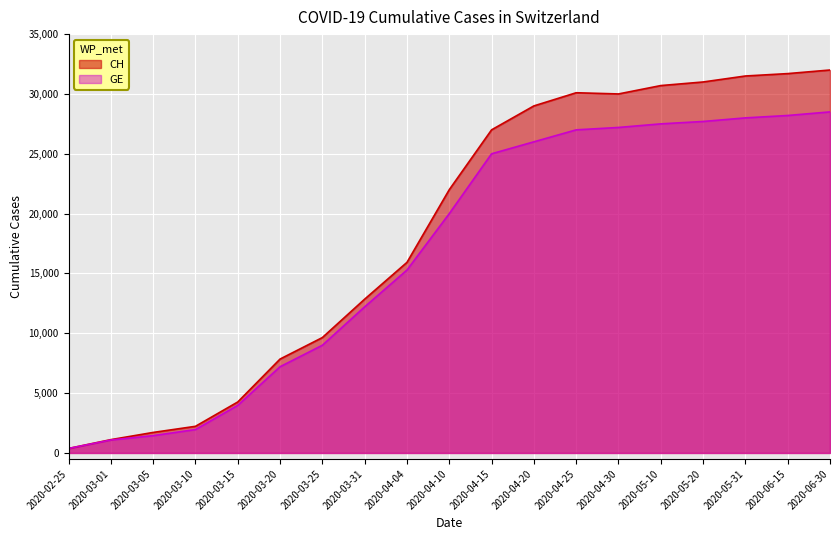

The GE series shows 12210 at 2020-03-31. True or false?

True